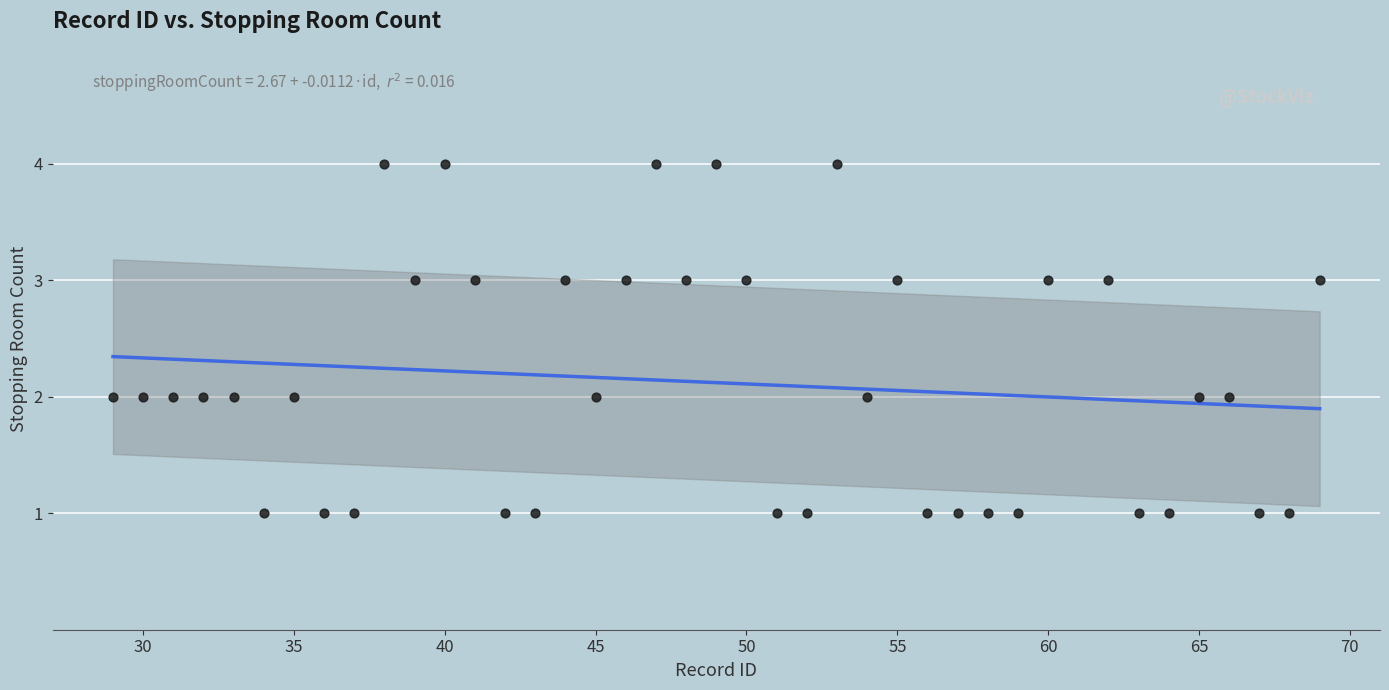

What is the range of X values (max minus min)?

40